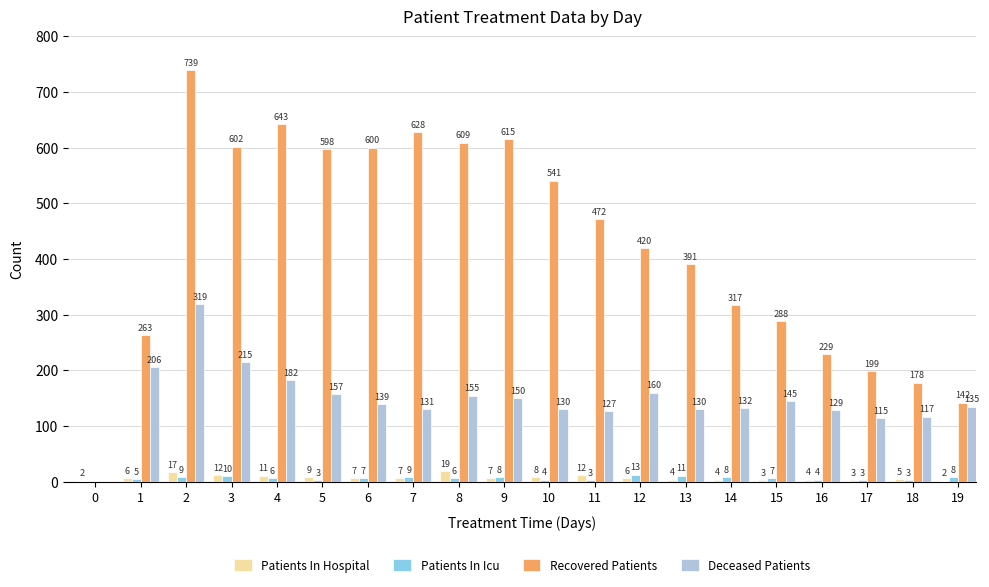

At which category is the sum across all series the highest?

2